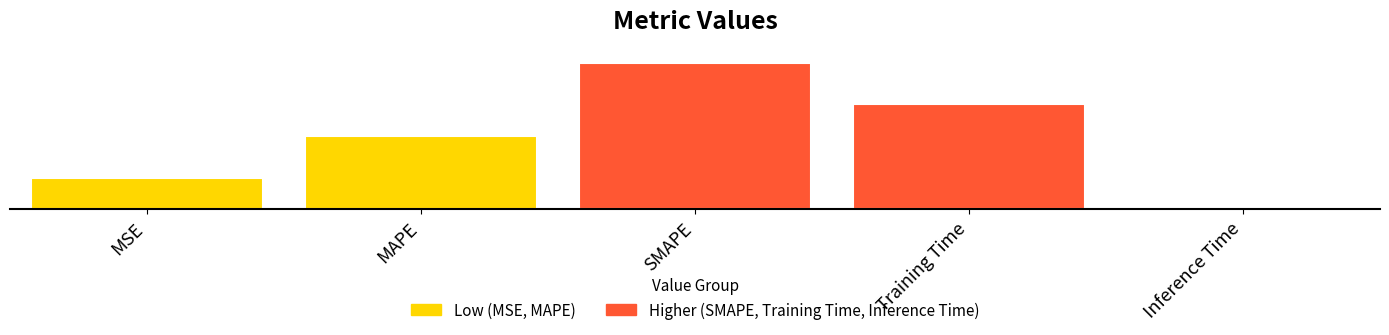

Which has a higher value, SMAPE or Inference Time?

SMAPE